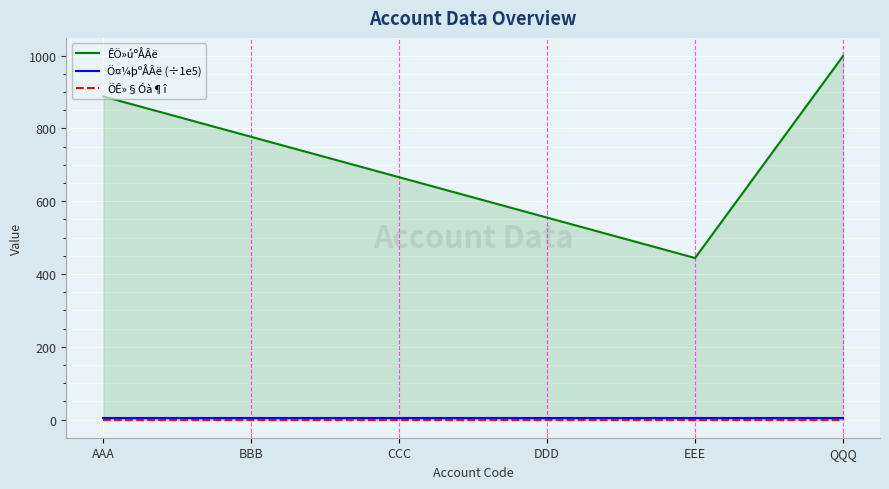

Reading right to left, what are all the values shown in this chart?

ÊÖ»úºÅÂë: 999.0	444.0	555.0	666.0	777.0	888.0
Ö¤¼þºÅÂë (÷1e5): 5.1	5.1	5.1	5.1	5.1	5.1
ÕÊ»§Óà¶î: 0.0	0.0	0.0	0.0	0.0	0.0